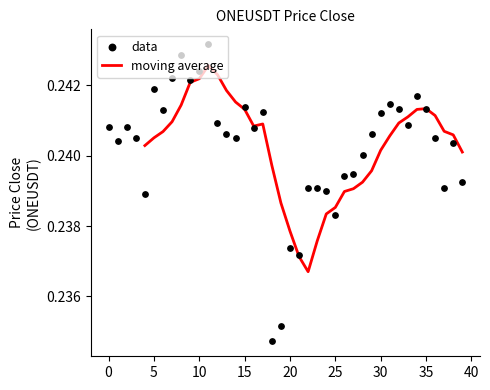

Between 1 and 31, which is larger?

31